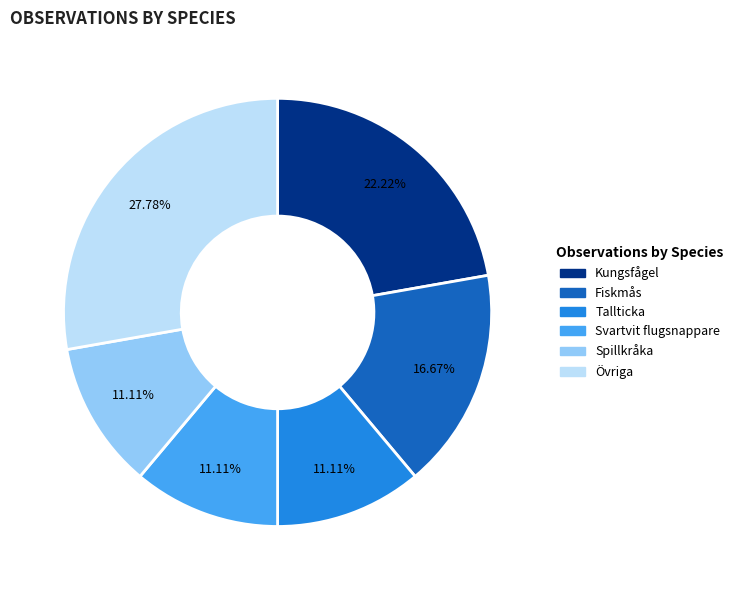

Does any single category account for the majority?

No